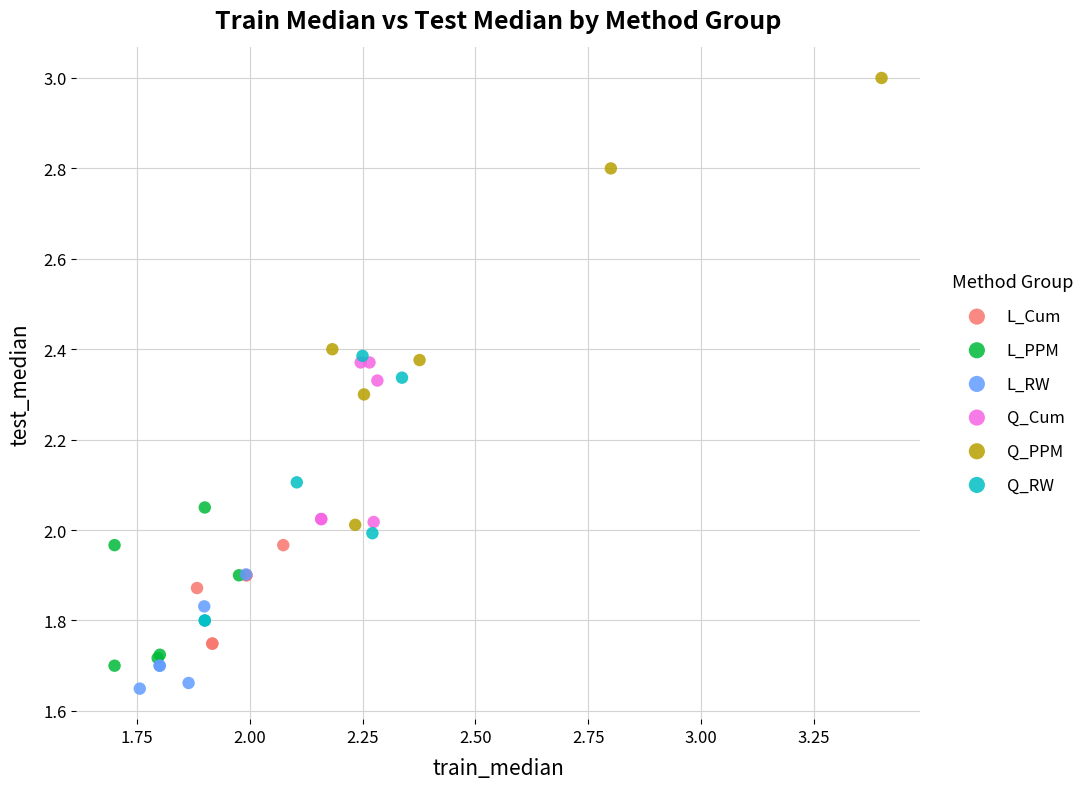

Which series contains the highest Y value?

Q_PPM